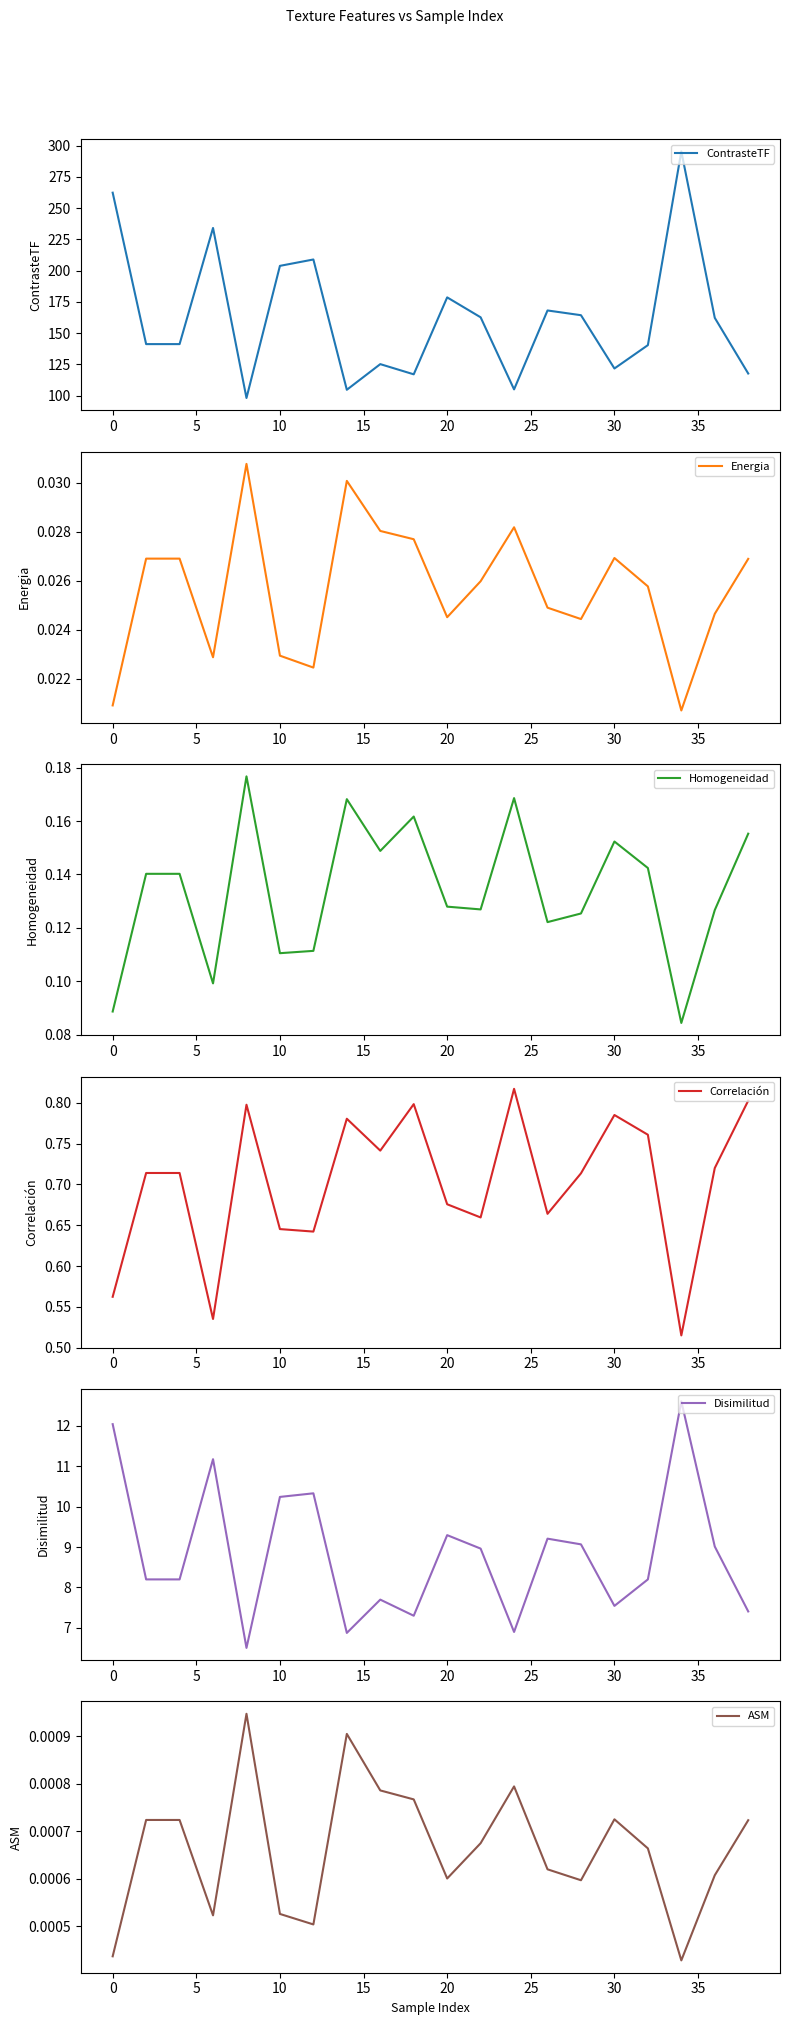

What is the minimum value for ContrasteTF?

98.2